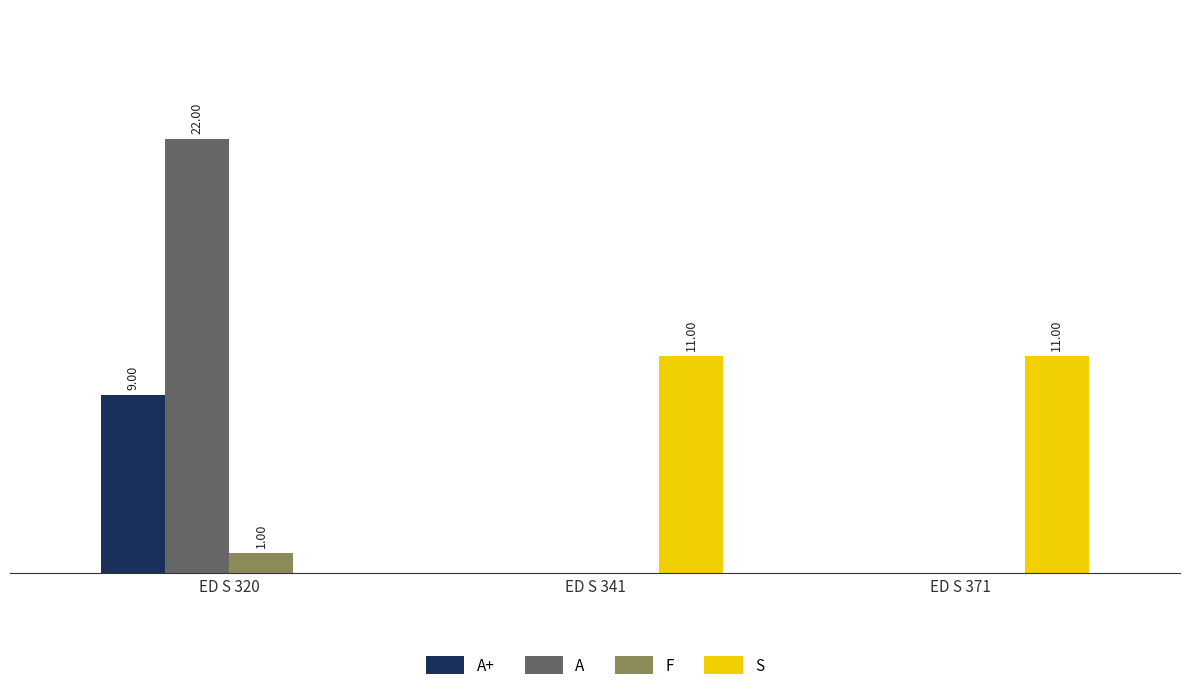

Rank the categories by A value from lowest to highest.

ED S 341, ED S 371, ED S 320